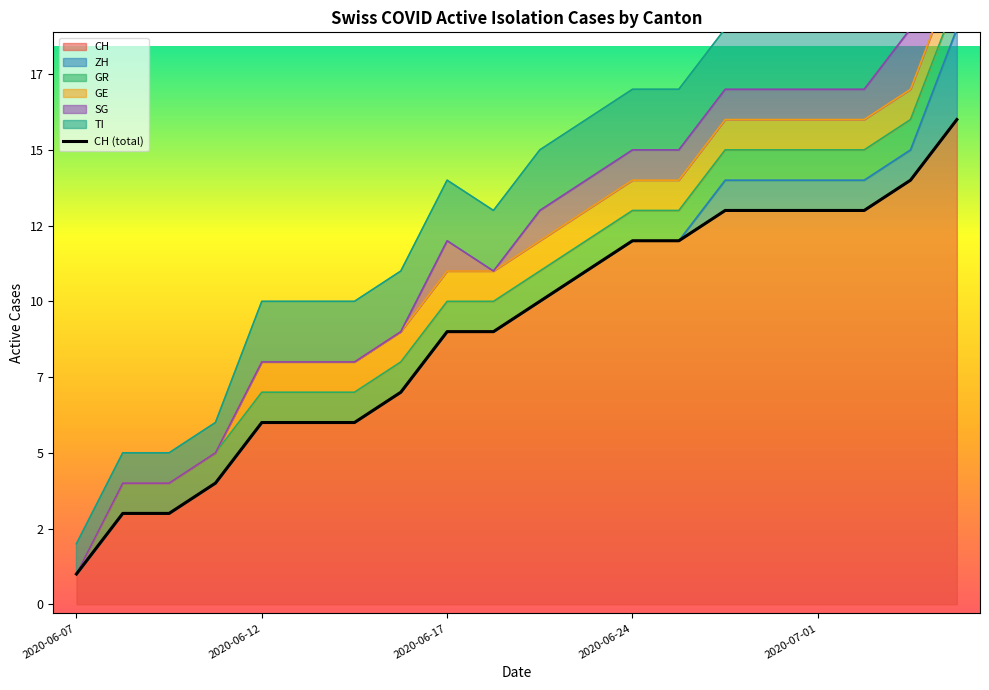

Reading right to left, transcribe all the data shown in this chart.

16	14	13	13	13	13	12	12	11	10	9	9	7	6	6	6	4	3	3	1